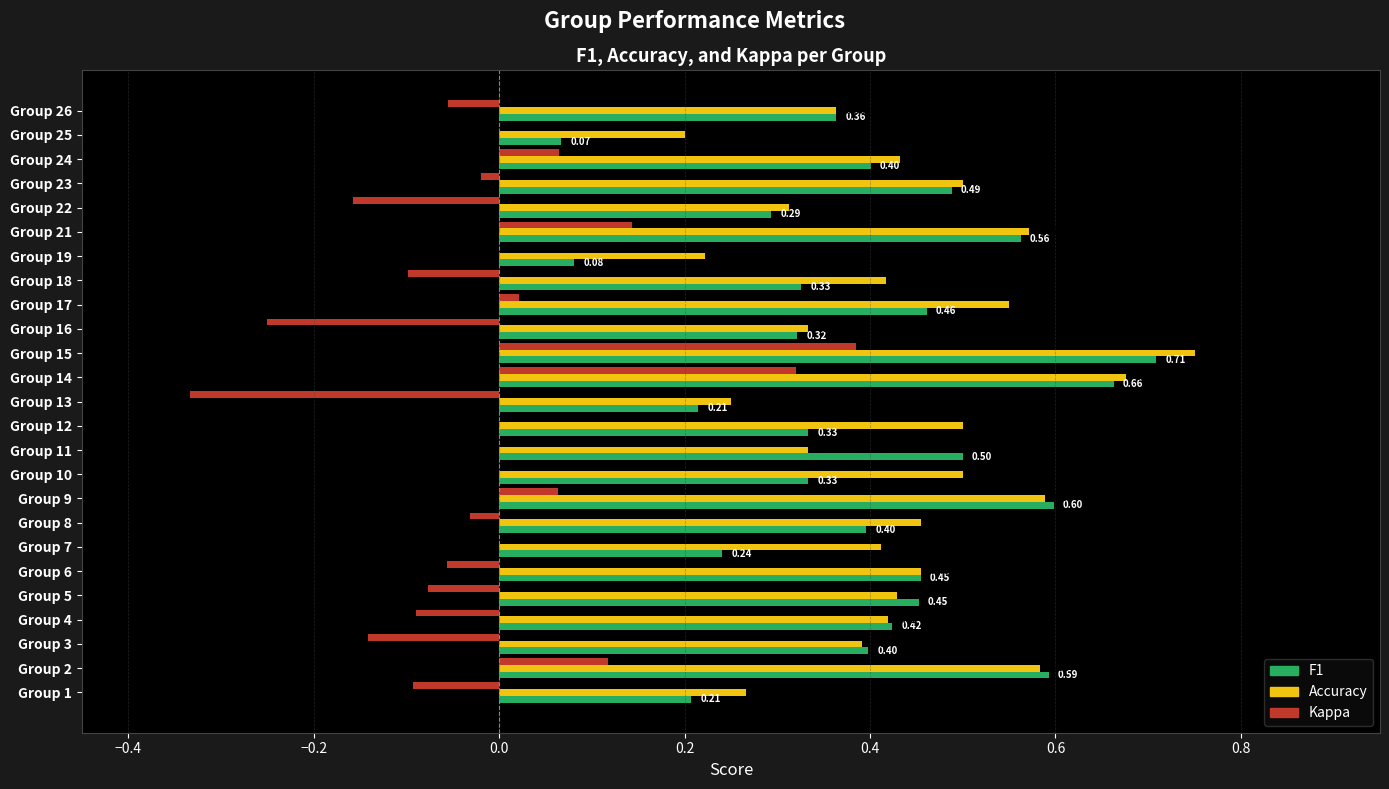

At which category is the sum across all series the highest?

Group 15